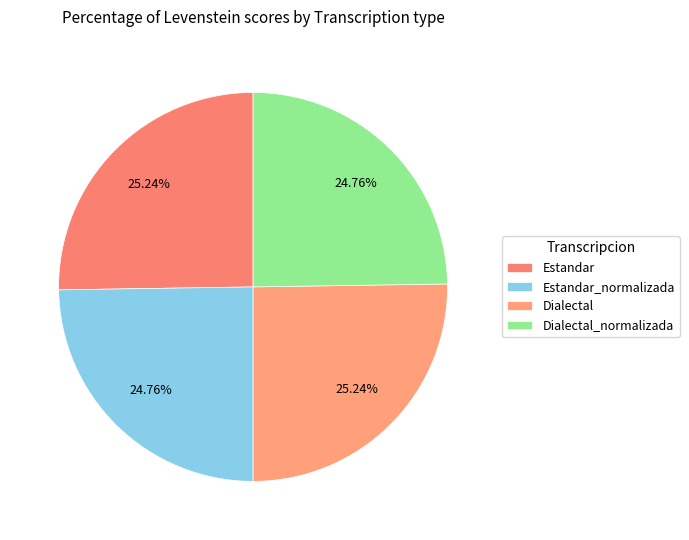

Does Estandar_normalizada represent more than half of the total?

No